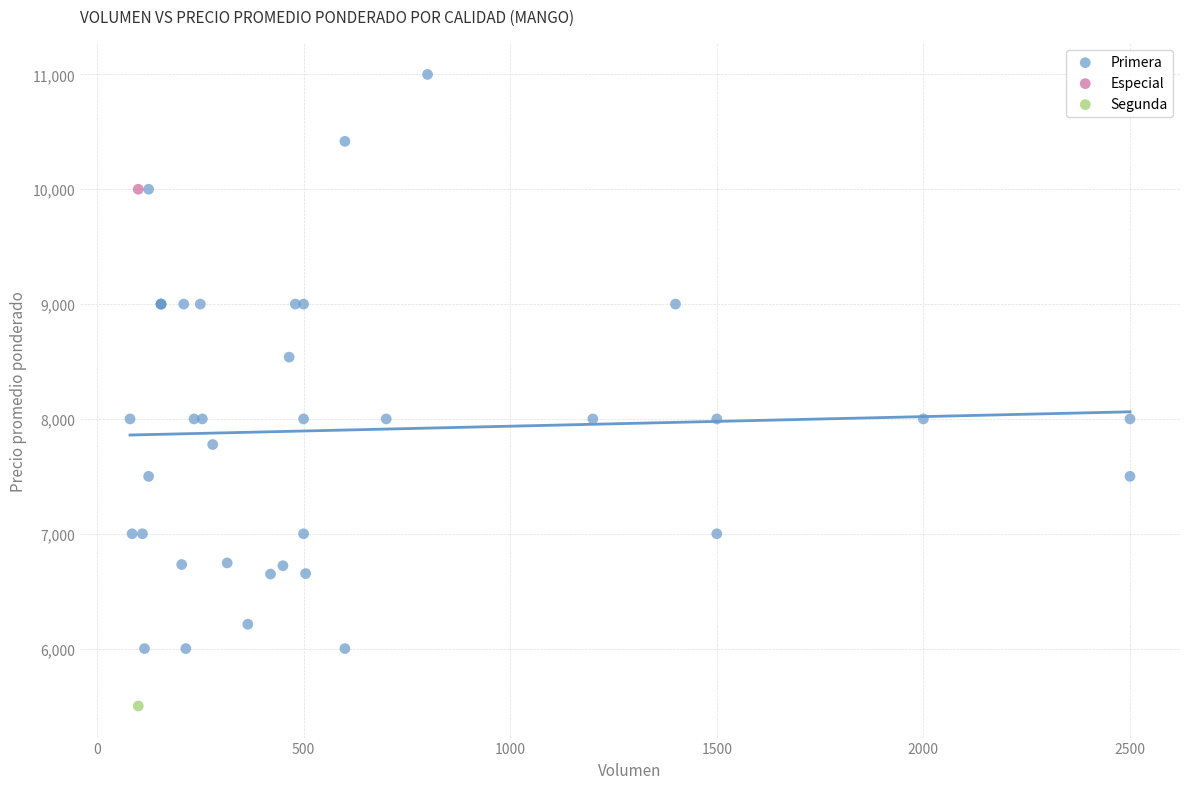

What are all the series names shown in the legend?

Primera, Especial, Segunda